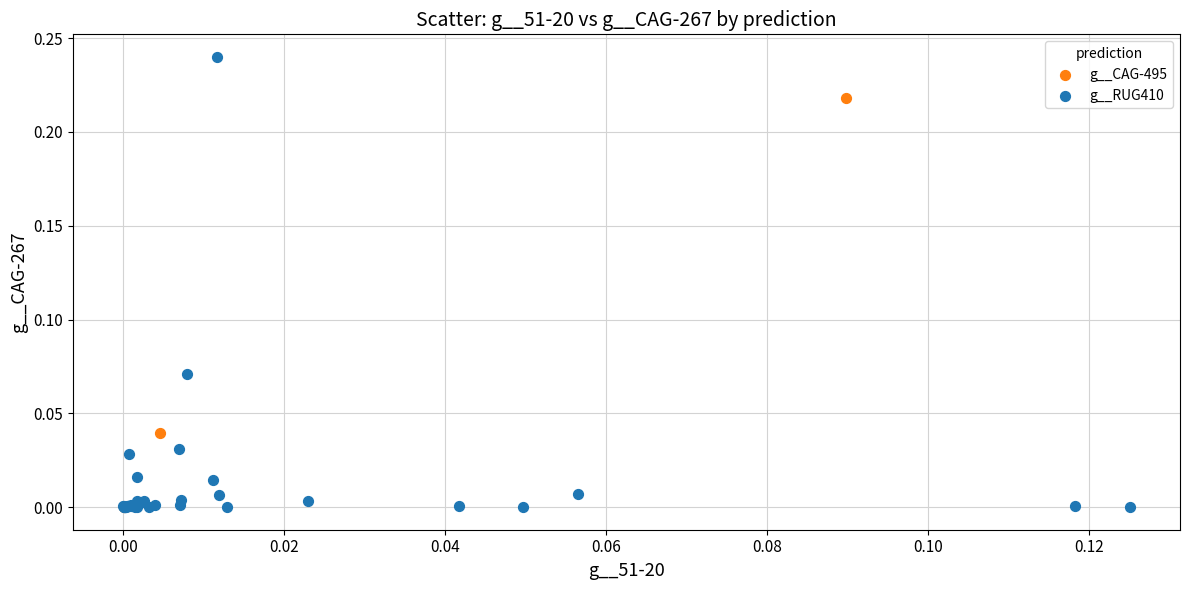

Which series reaches the maximum Y coordinate?

g__RUG410